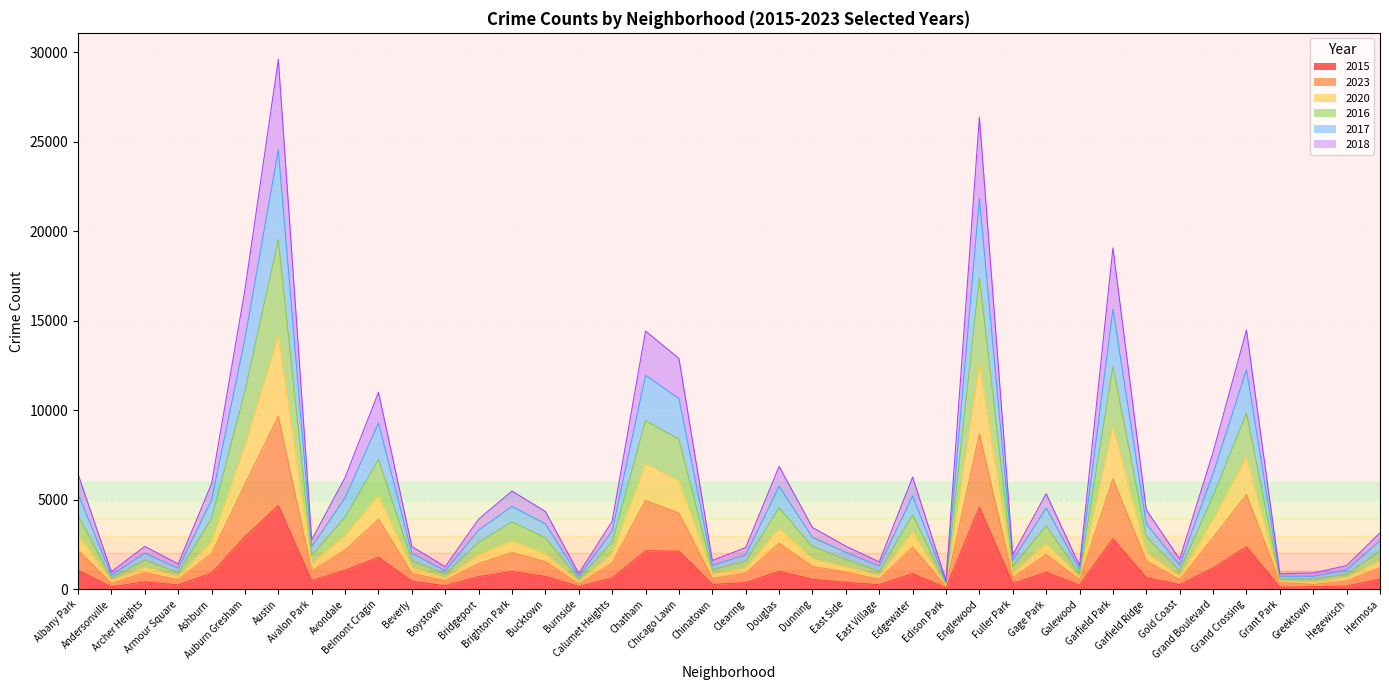

Which label corresponds to the smallest value in the chart?

Edison Park